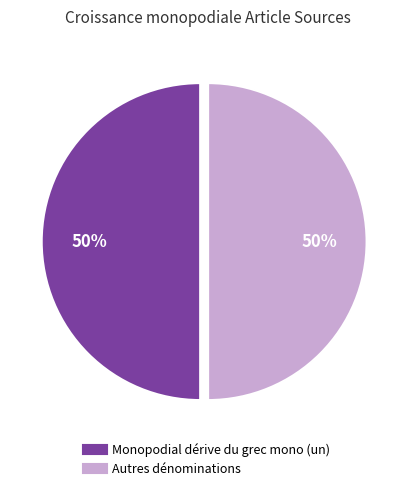

What is the ratio of the value at Autres dénominations to the value at Monopodial dérive du grec mono (un)?

1.0